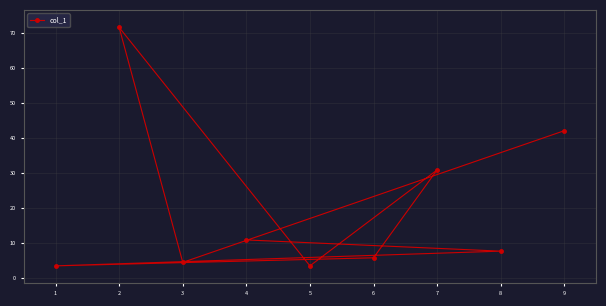

Is this an area chart (filled region under the line)?

No